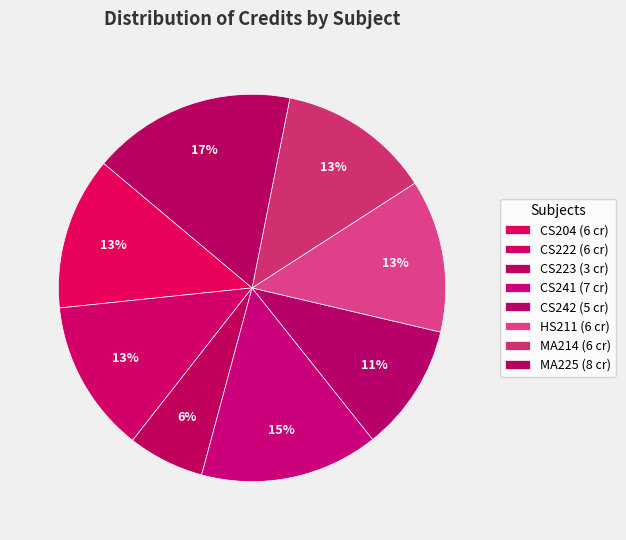

What portion of the pie excludes MA225?

83.0%